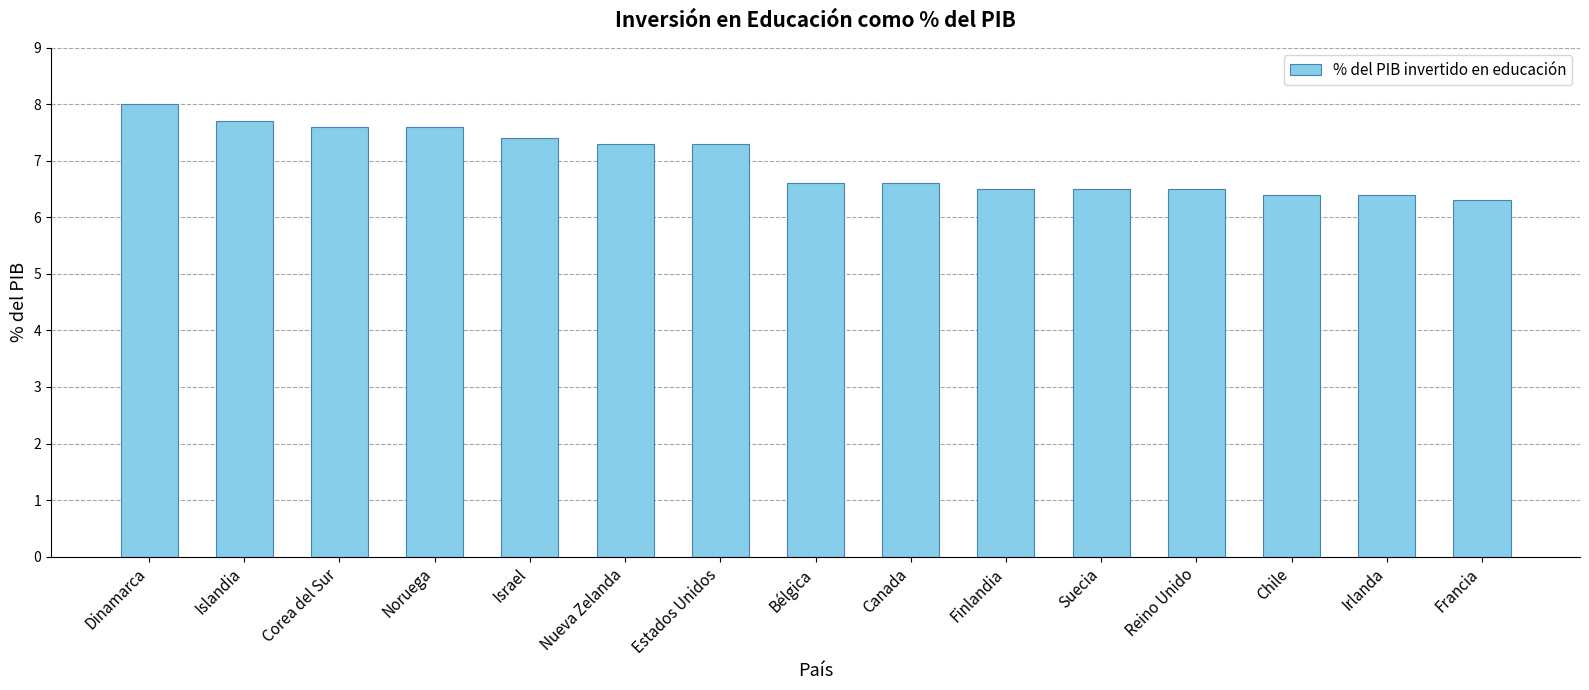

Reading left to right, what are all the values shown in this chart?

Dinamarca=8.0	Islandia=7.7	Corea del Sur=7.6	Noruega=7.6	Israel=7.4	Nueva Zelanda=7.3	Estados Unidos=7.3	Bélgica=6.6	Canada=6.6	Finlandia=6.5	Suecia=6.5	Reino Unido=6.5	Chile=6.4	Irlanda=6.4	Francia=6.3